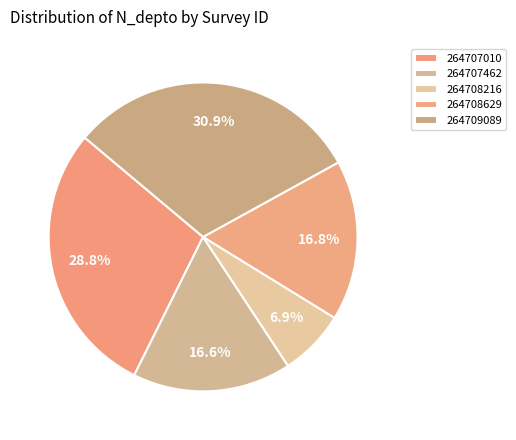

How many slices are in this pie chart?

5